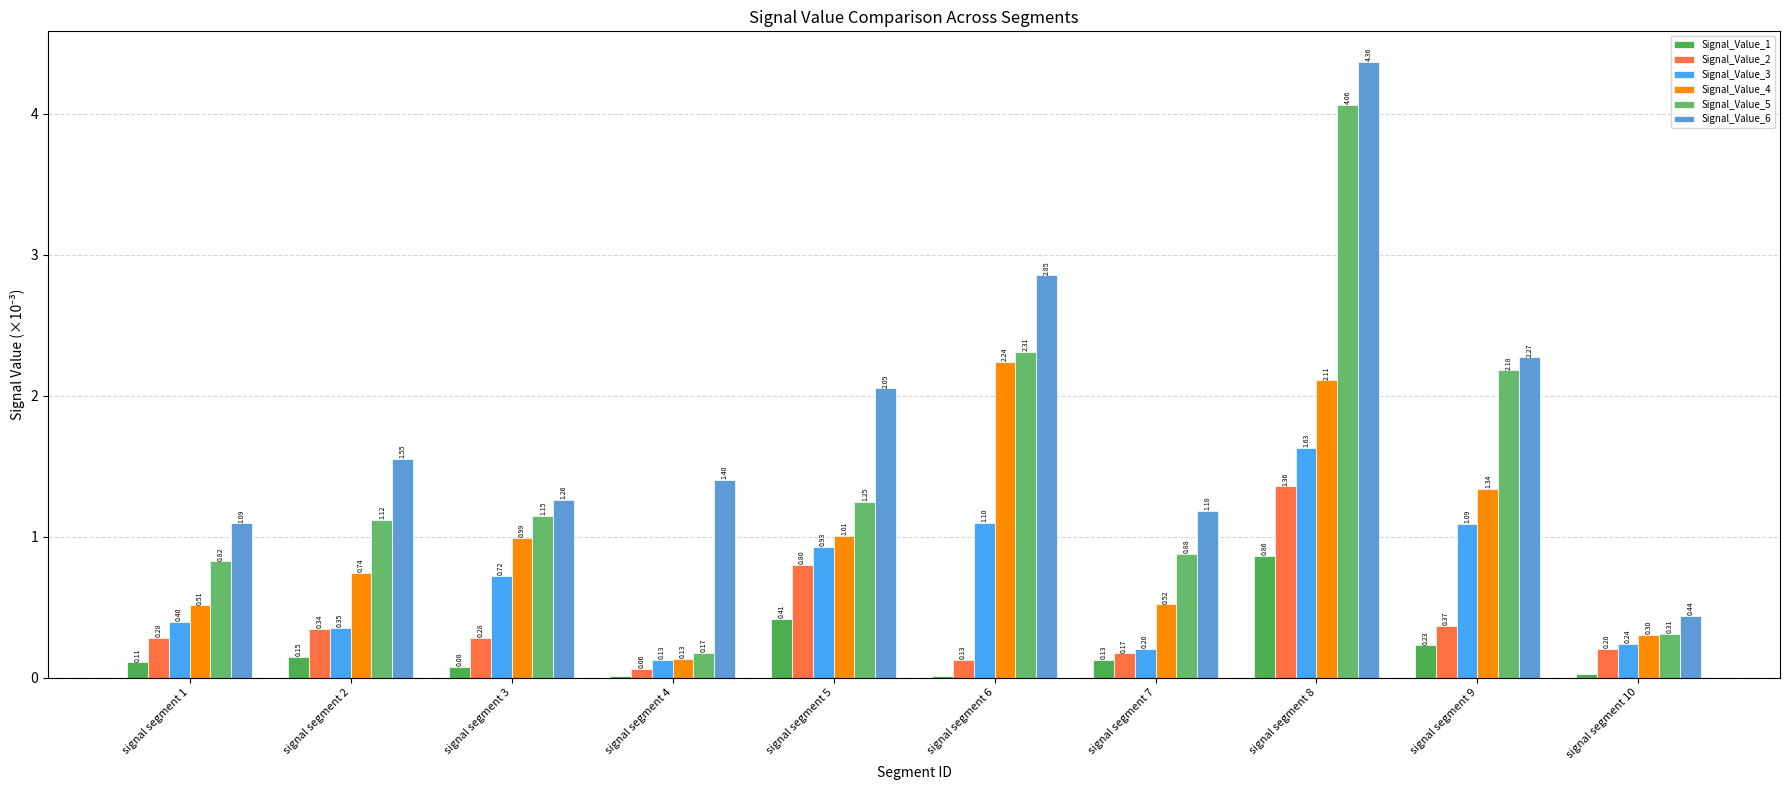

How many series are shown in this chart?

6